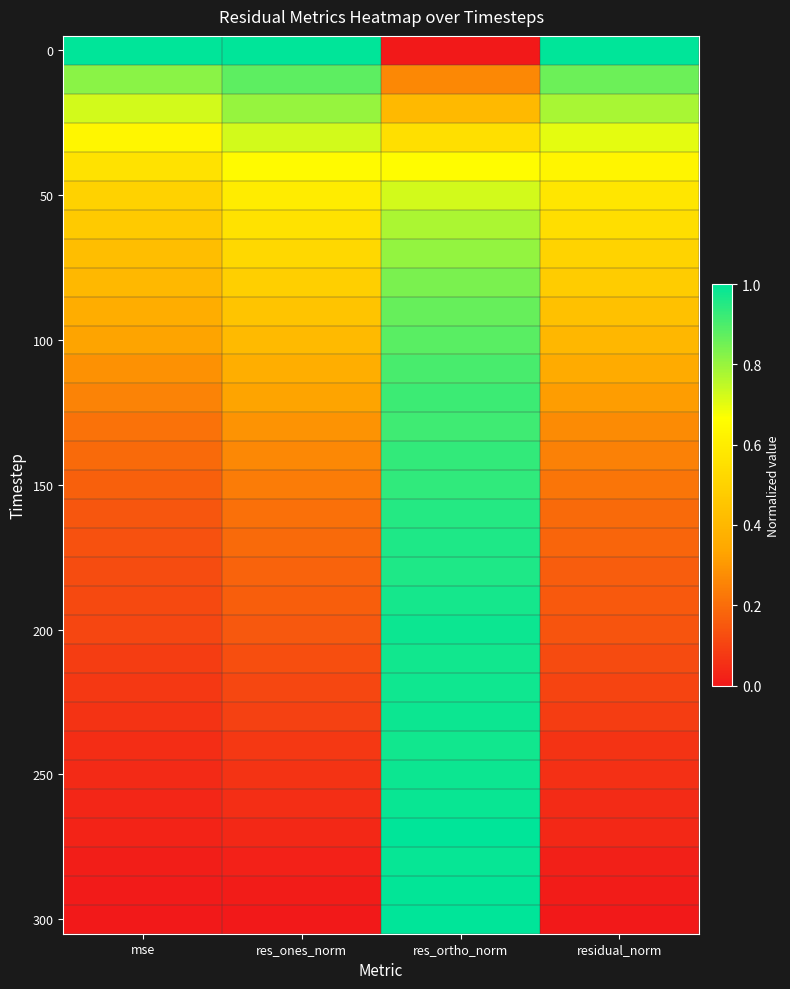

At how many categories does at least one series exceed 0?

4